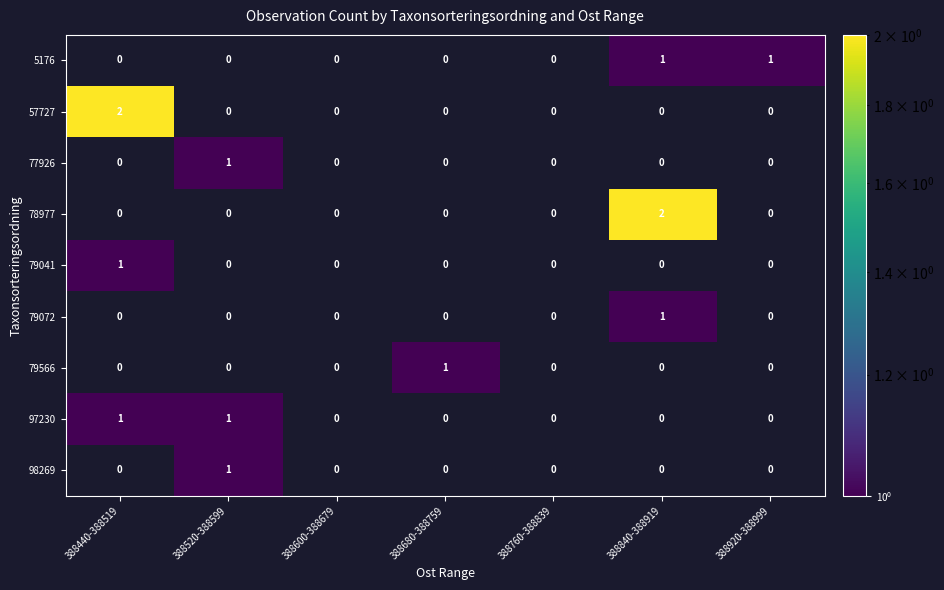

Is it true that 97230 equals 2 at 388440-388519?

False